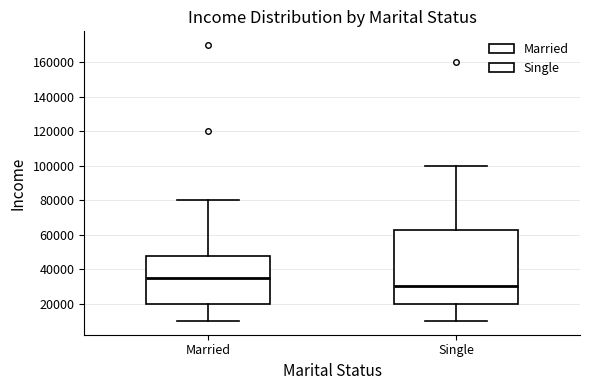

Reading left to right, read every box against the y-axis: the position of its median line, the range the box covers, and the ends of its whiskers. The values are not printed on the chart, so give them approximately, as read against the axis.

Married: median 36000, box 20000 to 48000, whiskers 10000 to 80000
Single: median 30000, box 20000 to 62000, whiskers 10000 to 100000